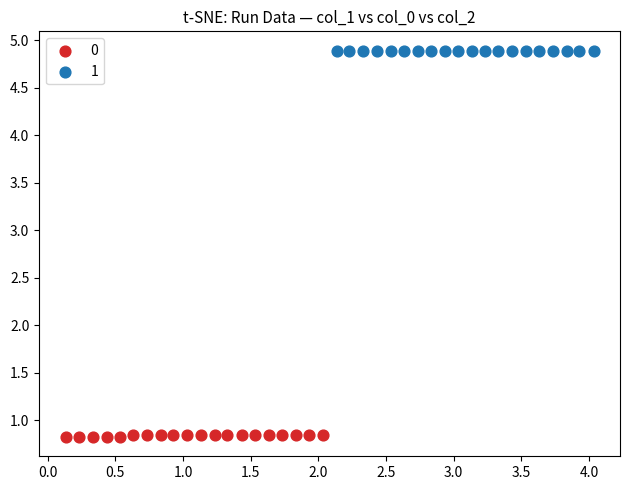

What are all the series names shown in the legend?

0, 1